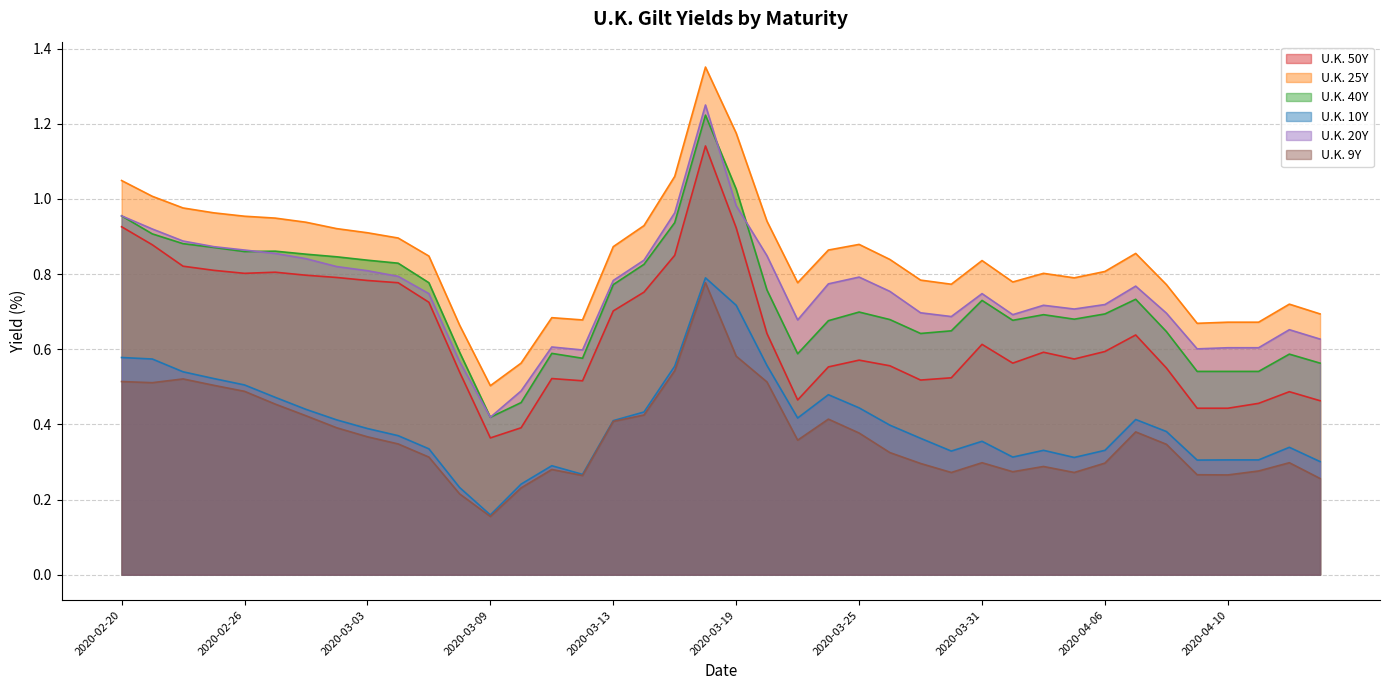

What is the average value of the U.K. 50Y series?

0.6